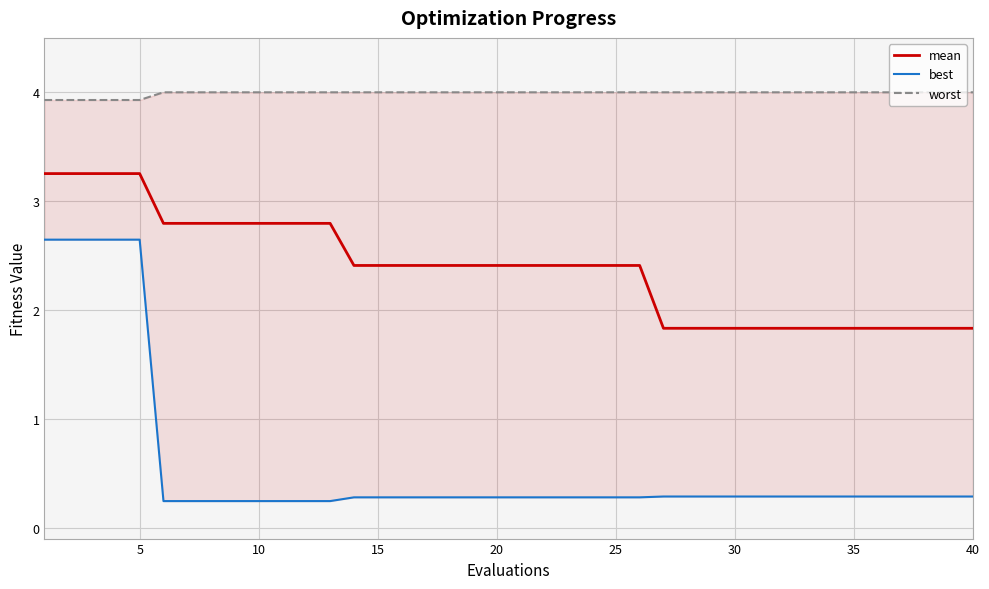

True or false: worst and best cross at least once.

False